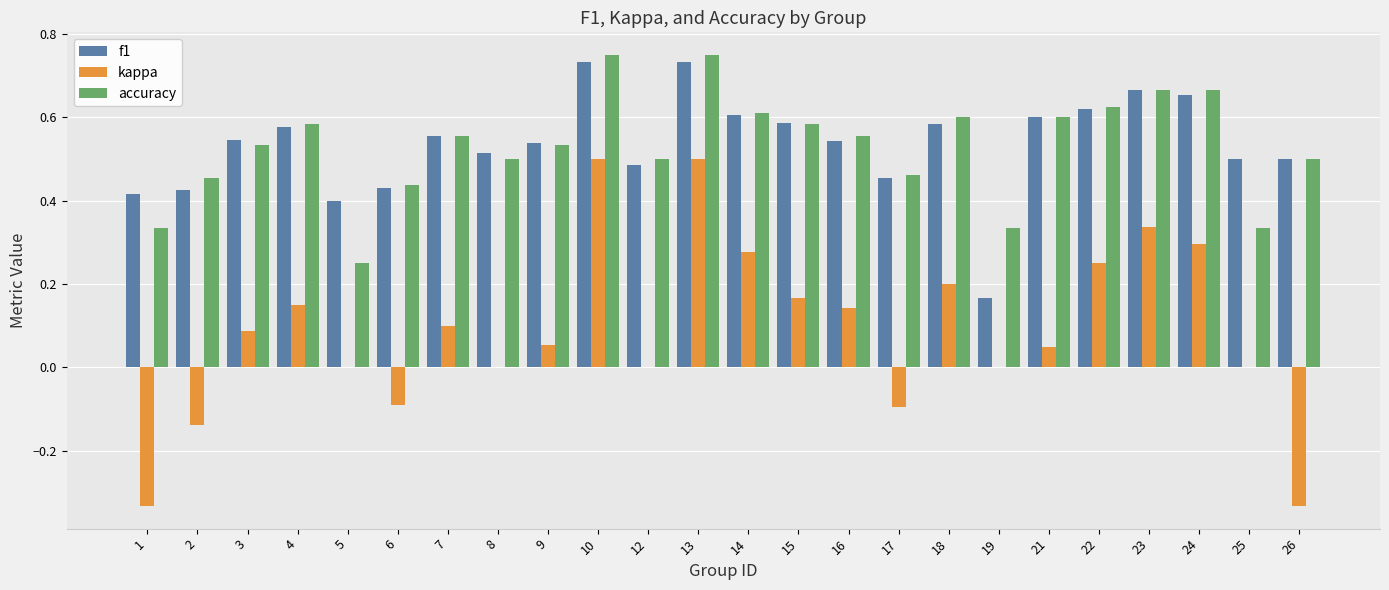

What is the sum of the accuracy values at 22 and 14?

1.2